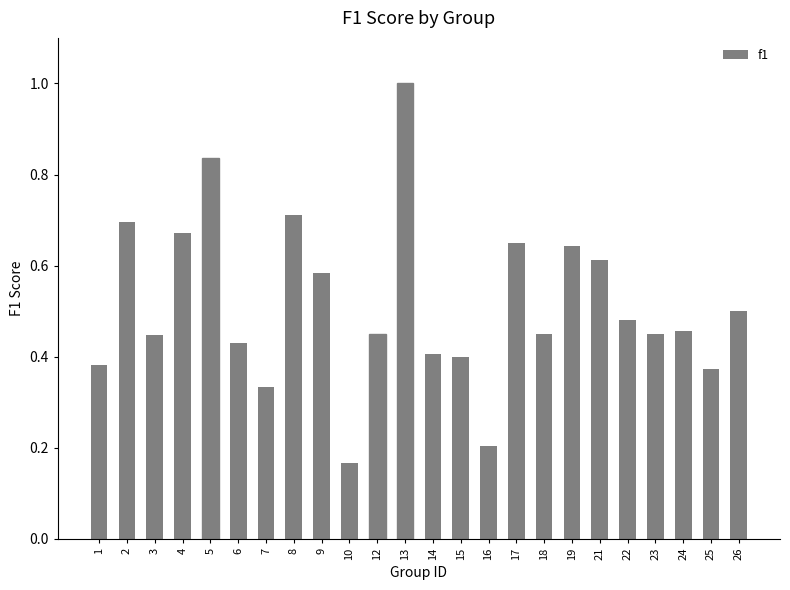

Which category has the lowest value across all series?

10